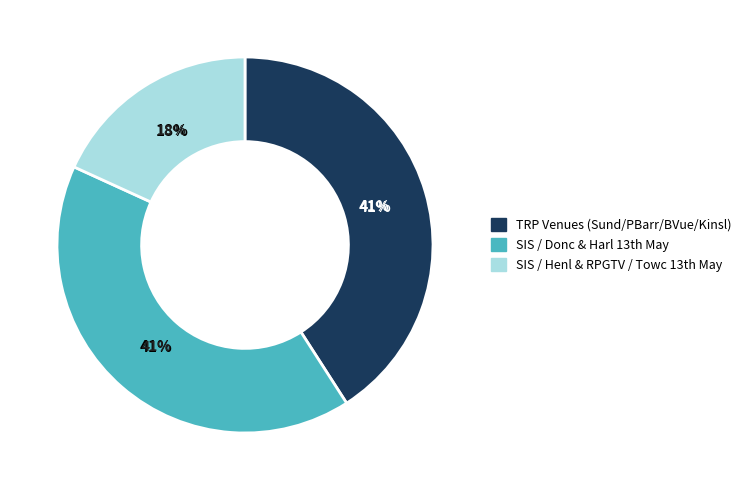

Which slice is the smallest?

RPGTV / Towc 13th May